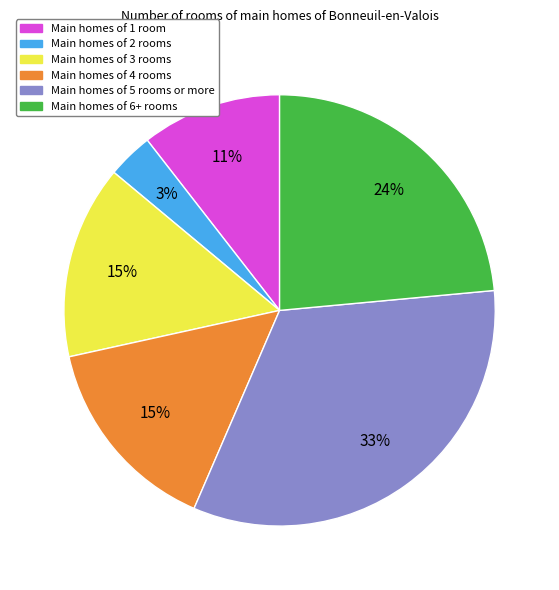

To the nearest percent, what is the average slice percentage?

17%